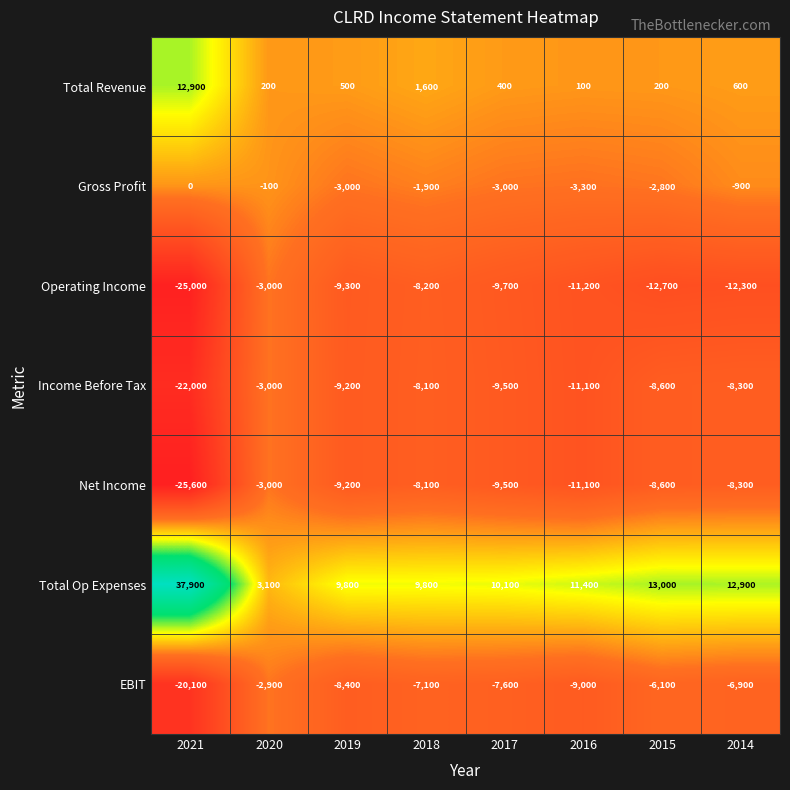

What is the sum of the Total Revenue values at 2015 and 2017?

600